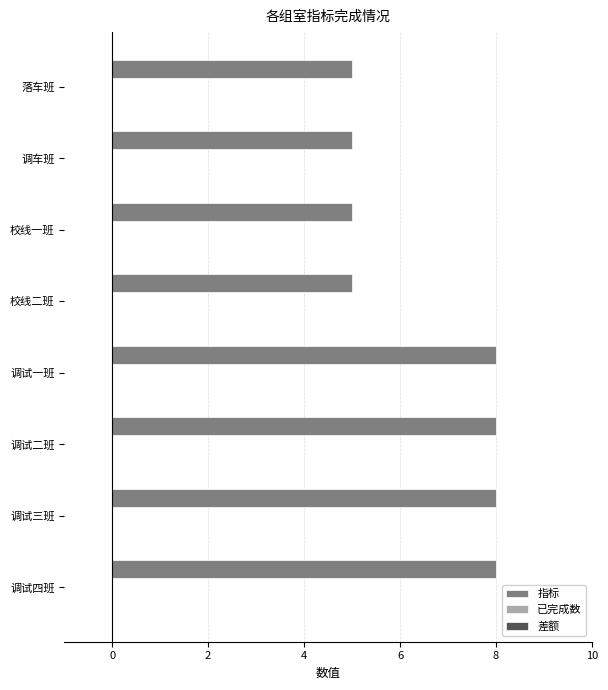

What value does the data have at 校线二班?

5